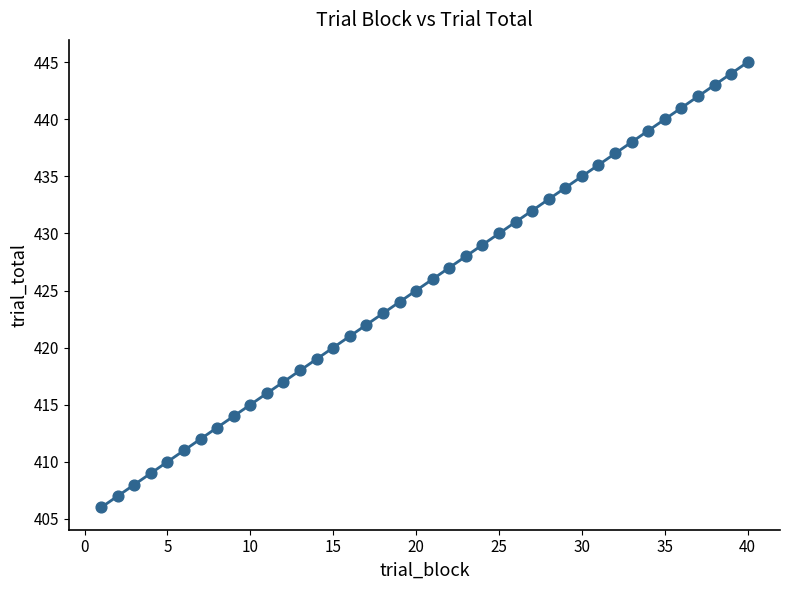

What is the range of X values (max minus min)?

39